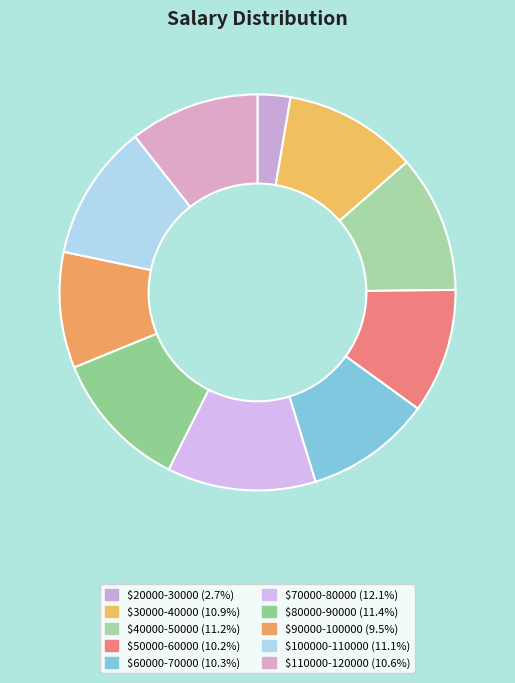

Which slice is the smallest?

$20000-30000